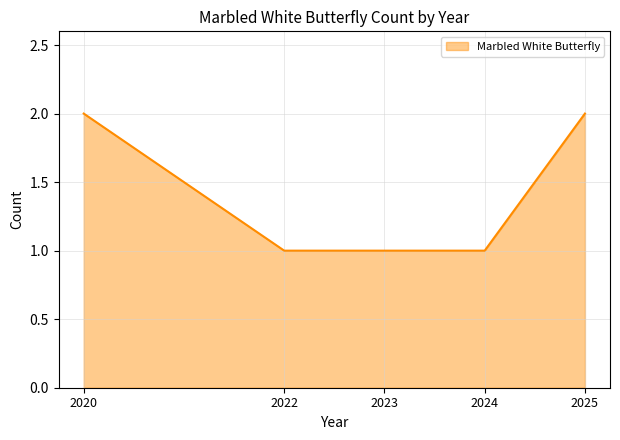

True or false: there are more than 1 points higher than both neighbors.

False